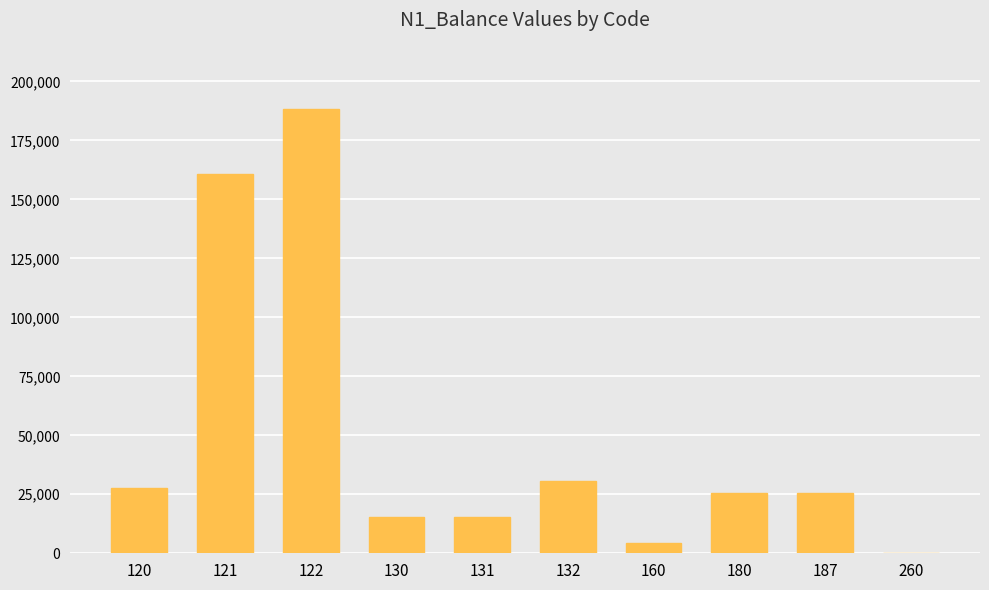

What is the maximum value shown in the chart?

188186